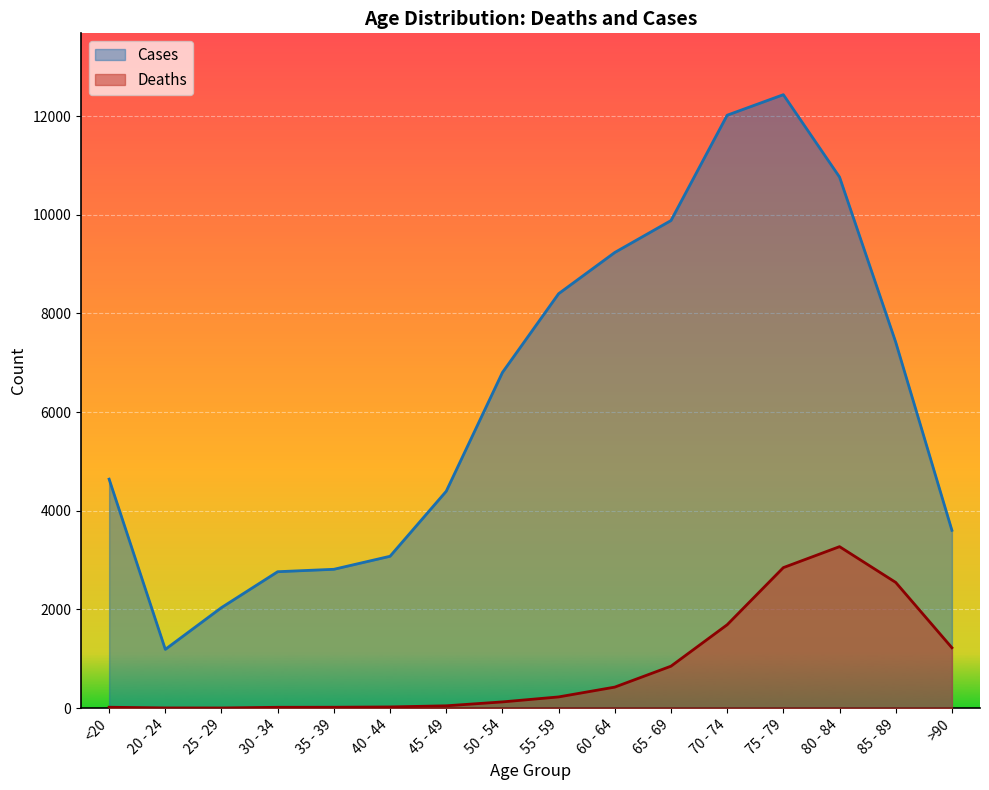

True or false: Cases and Deaths cross at least once.

False